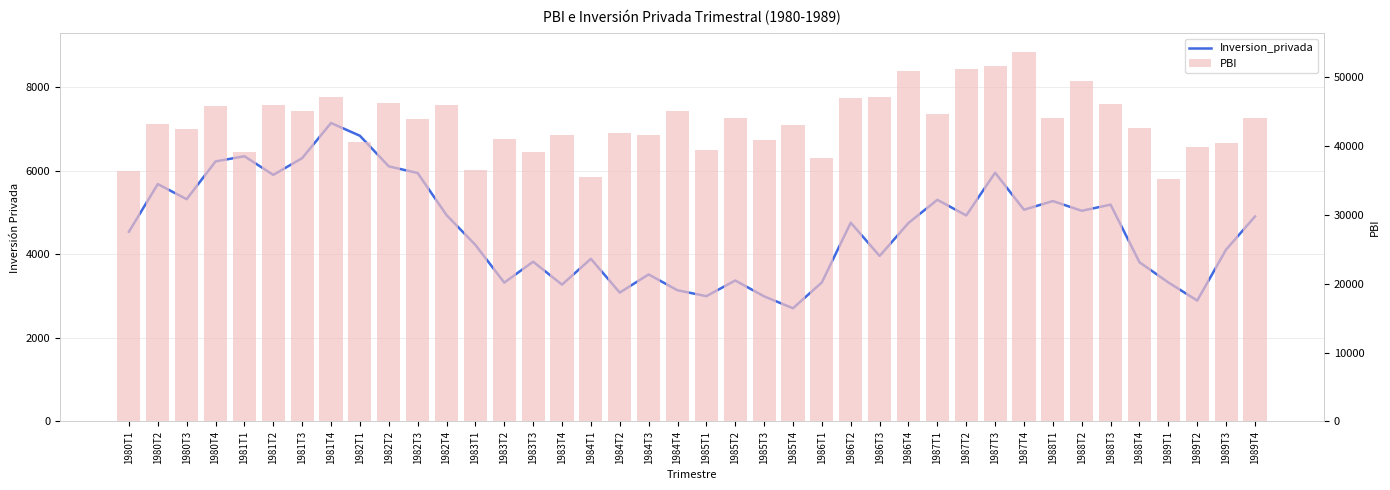

What is the average value of the PBI series?

43380.5